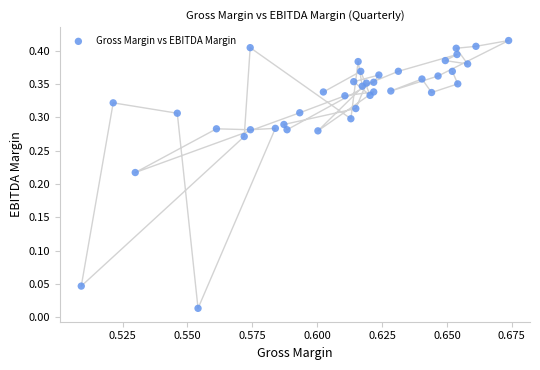

Count the number of points in this scatter plot.

40